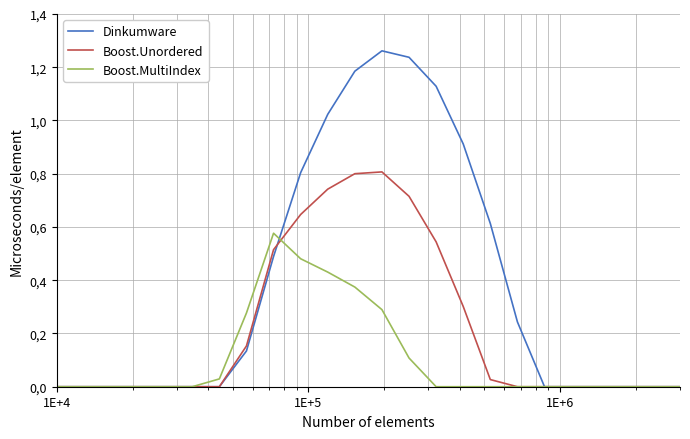

Rank the series by their average value, from highest to lowest.

Dinkumware, Boost.Unordered, Boost.MultiIndex